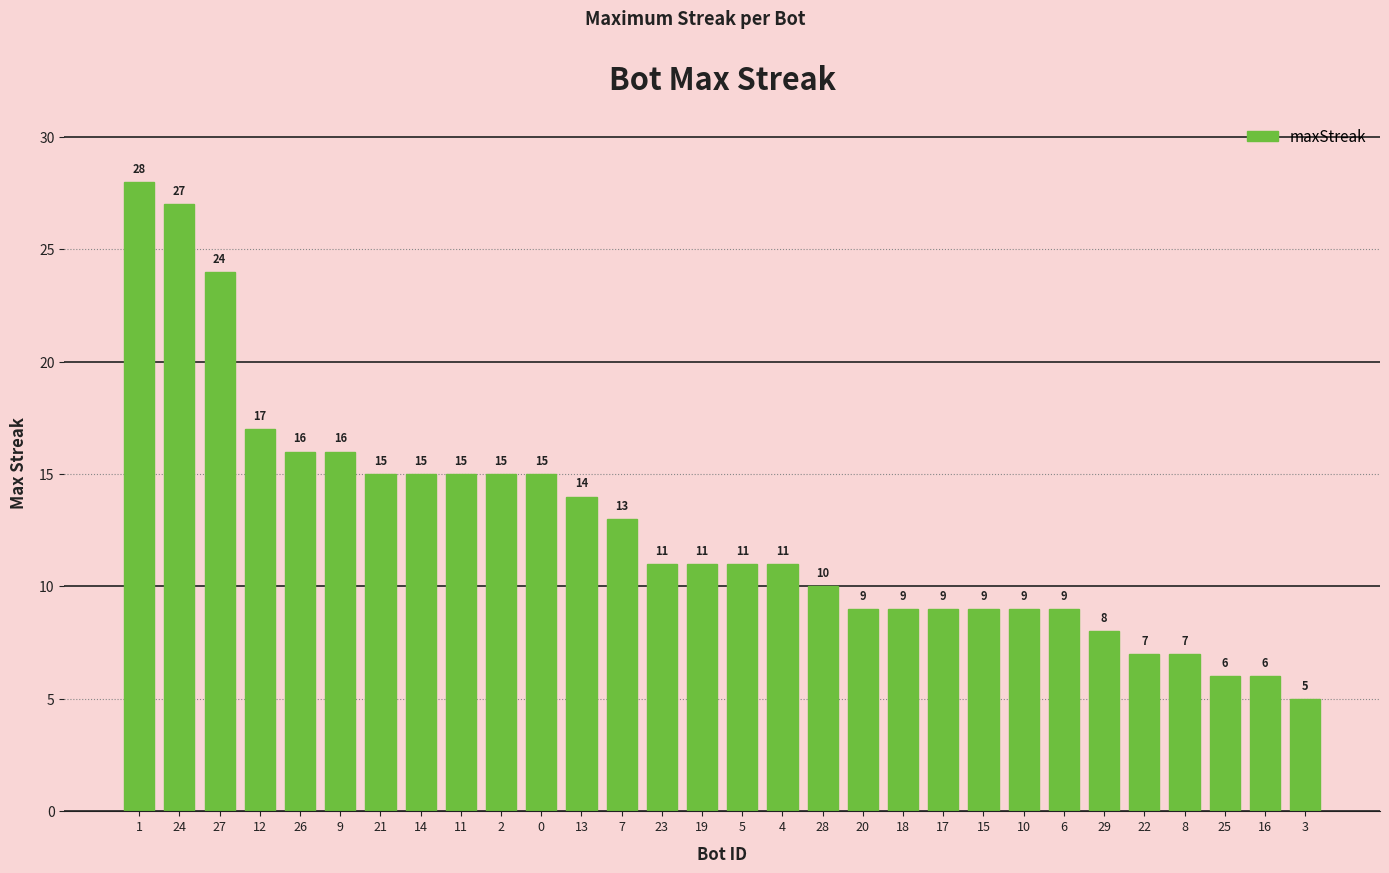

What is the change in value from 13 to 10?

-5